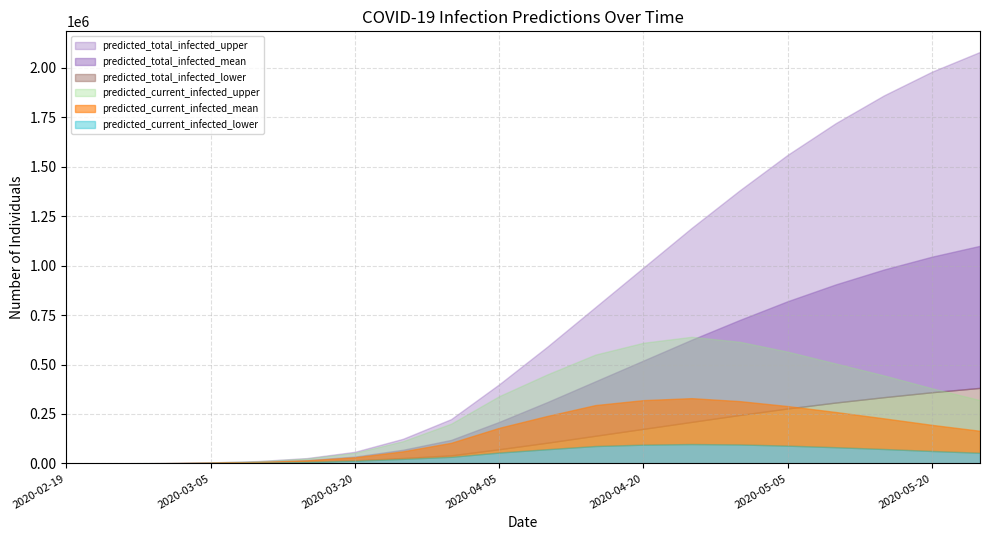

What is the difference between the predicted_total_infected_mean values at 2020-03-29 and 2020-02-24?

118334